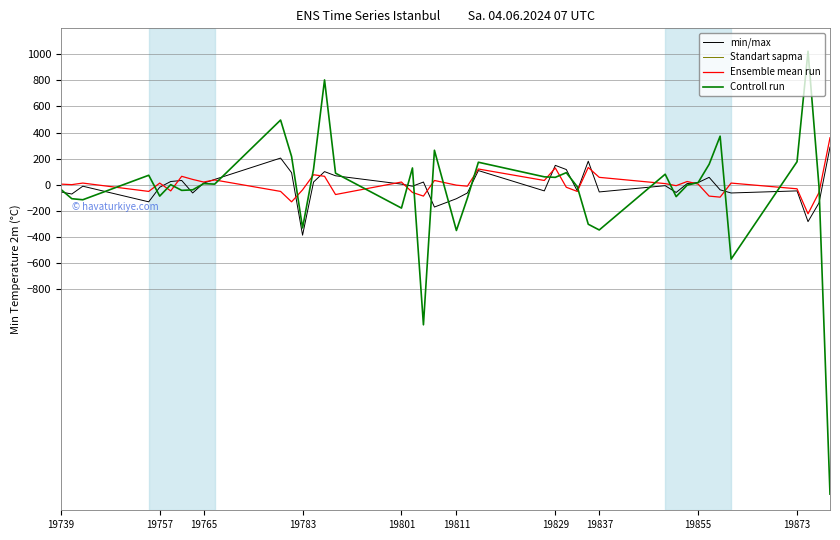

What is the average value of the Controll run series?

-45